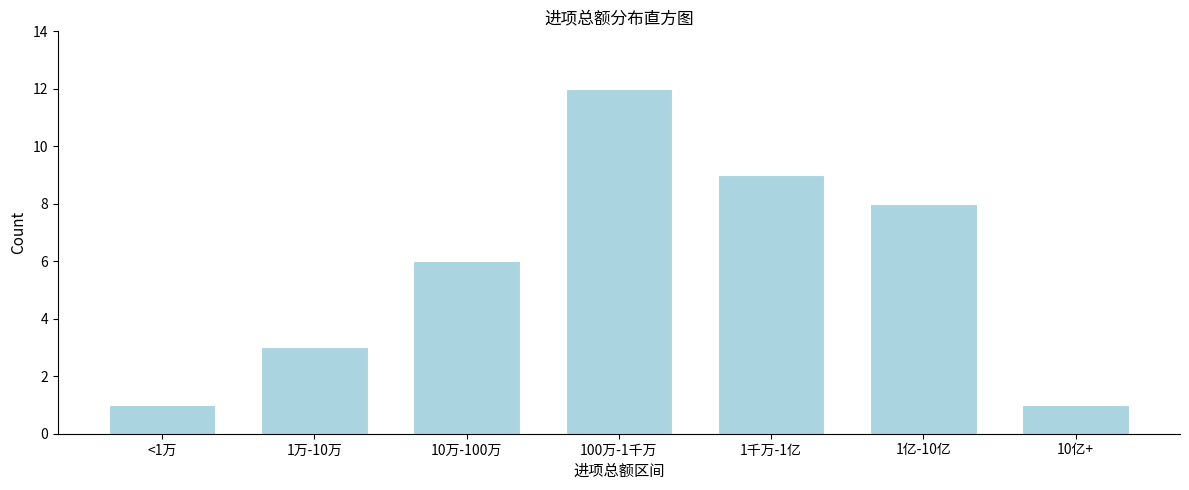

Reading left to right, list all the values displayed in this chart.

1	3	6	12	9	8	1